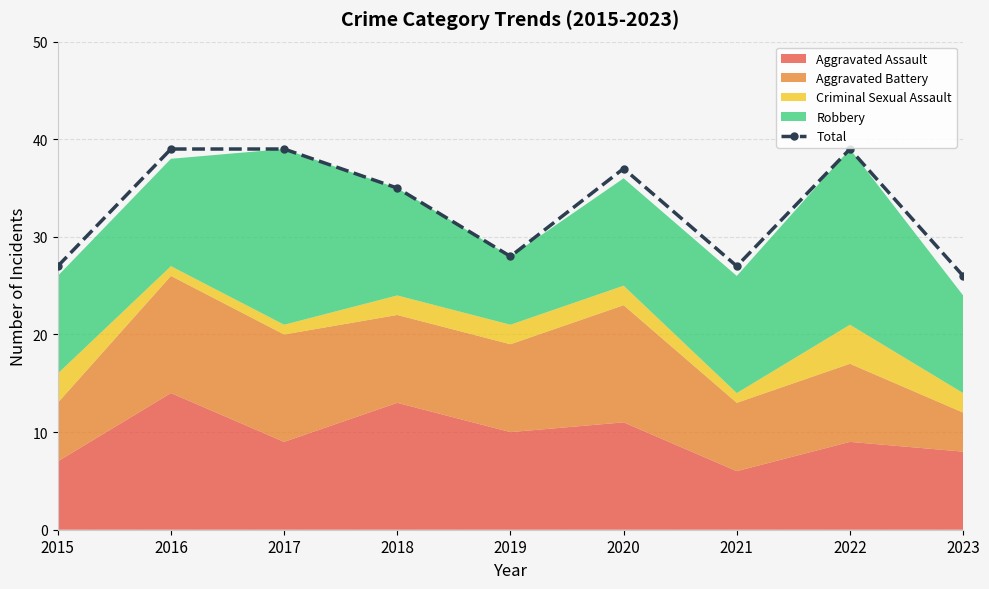

Approximately how many times larger is the value at 2017 compared to 2016?

1.0